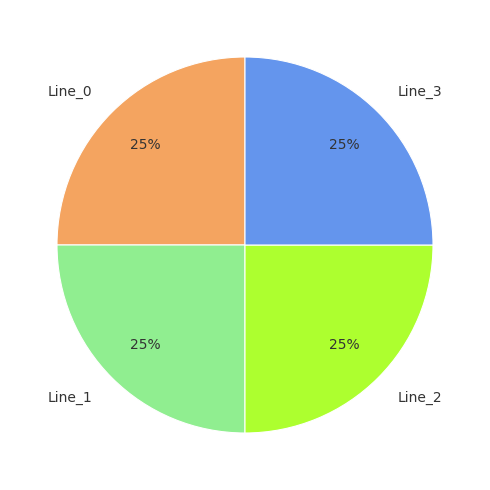

True or false: Line_0 accounts for 25% of the total.

True